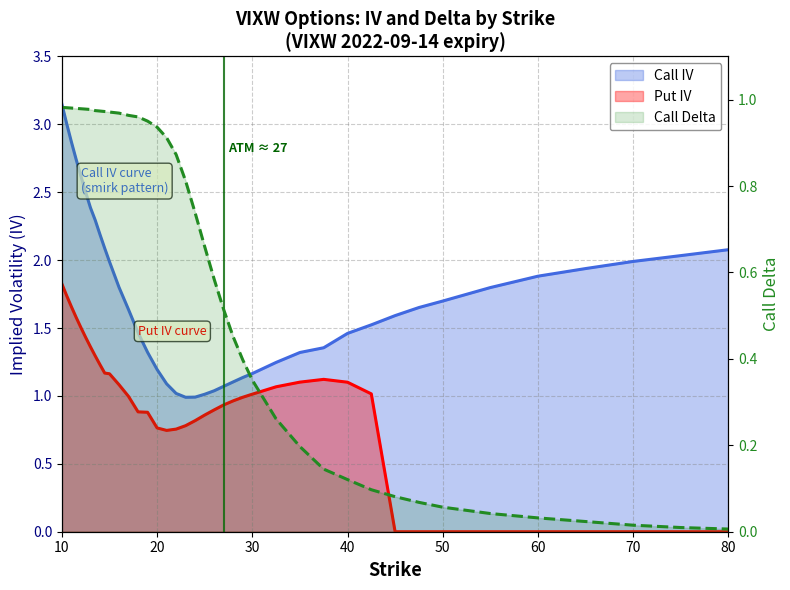

At 21, list the series in order from largest to smallest.

Call IV, Call Delta, Put IV